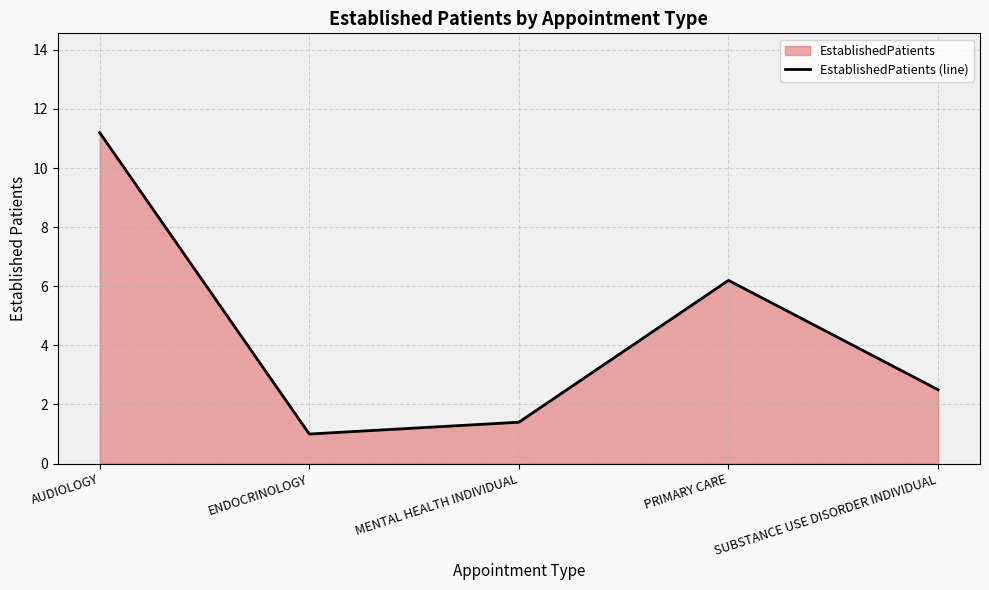

How many lines are shown in the chart?

1